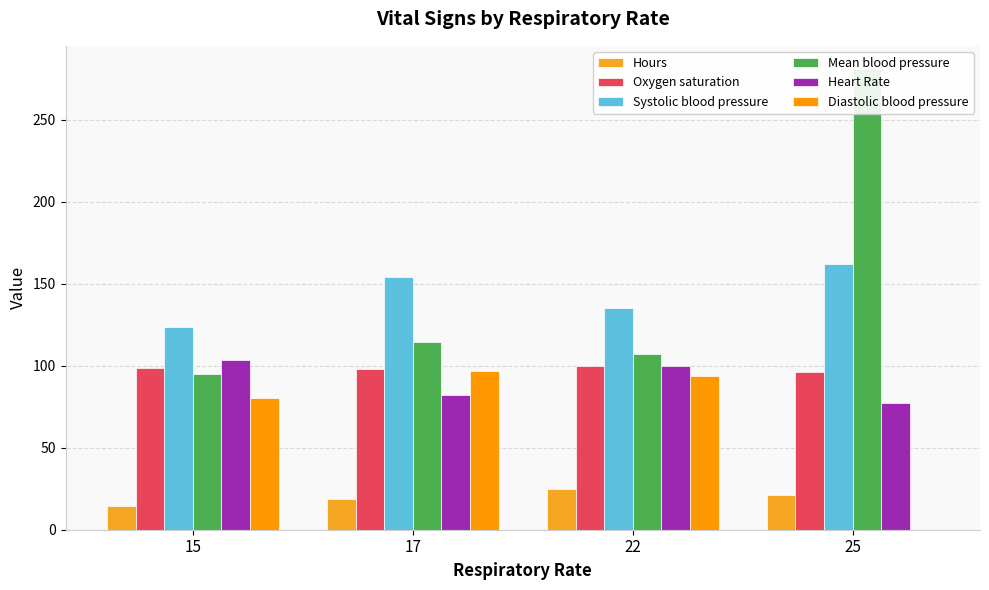

What is the difference between the Hours values at 22 and 15?

10.2